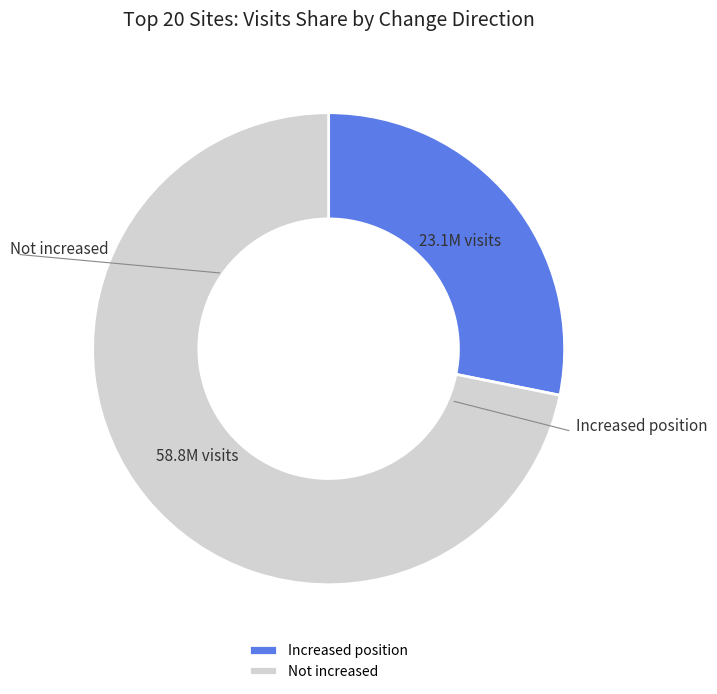

Which has a higher value, Not increased or Increased position?

Not increased